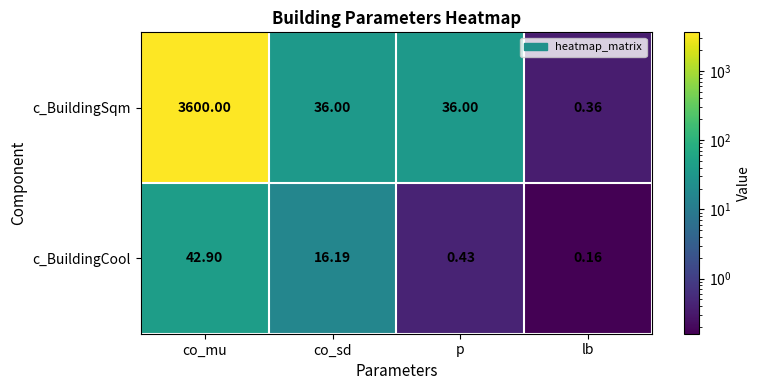

Which series has the largest range (max minus min)?

c_BuildingSqm